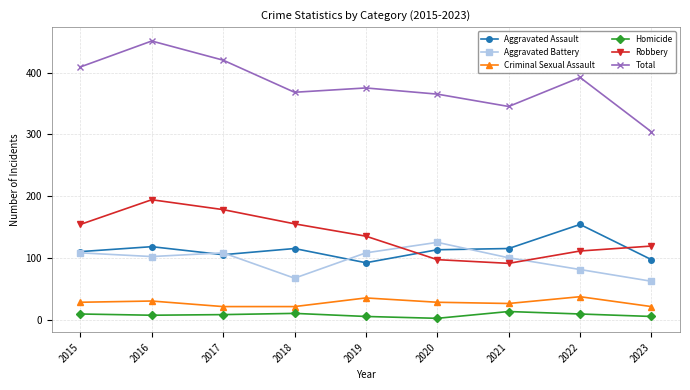

Which series has the largest range (max minus min)?

Total